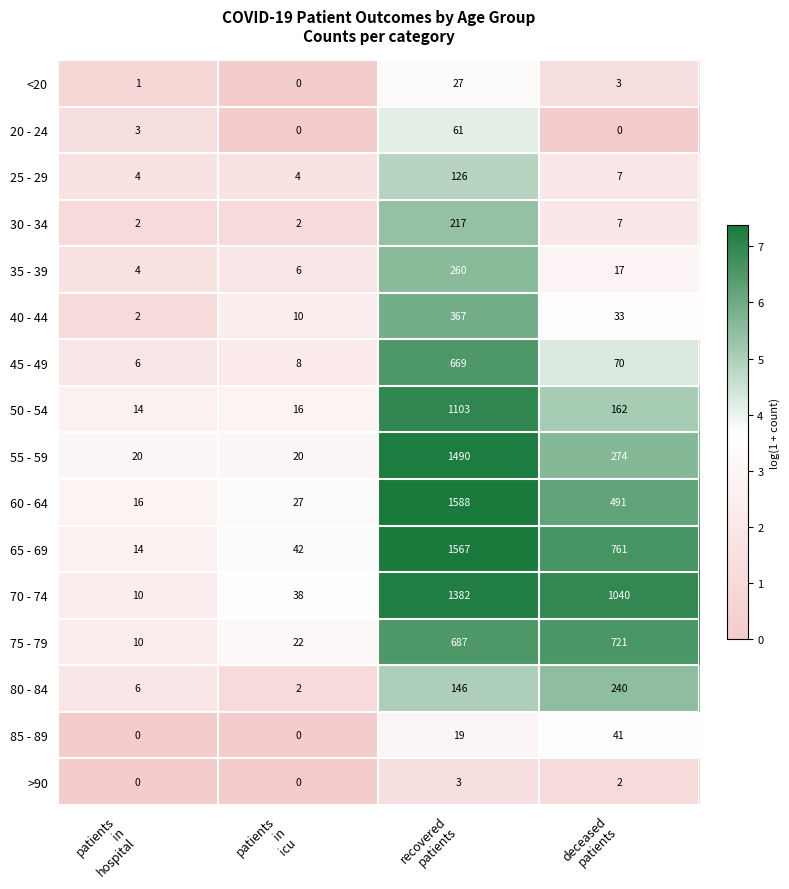

List the series in order of their peak value, highest first.

60 - 64, 65 - 69, 55 - 59, 70 - 74, 50 - 54, 75 - 79, 45 - 49, 40 - 44, 35 - 39, 80 - 84, 30 - 34, 25 - 29, 20 - 24, 85 - 89, <20, >90